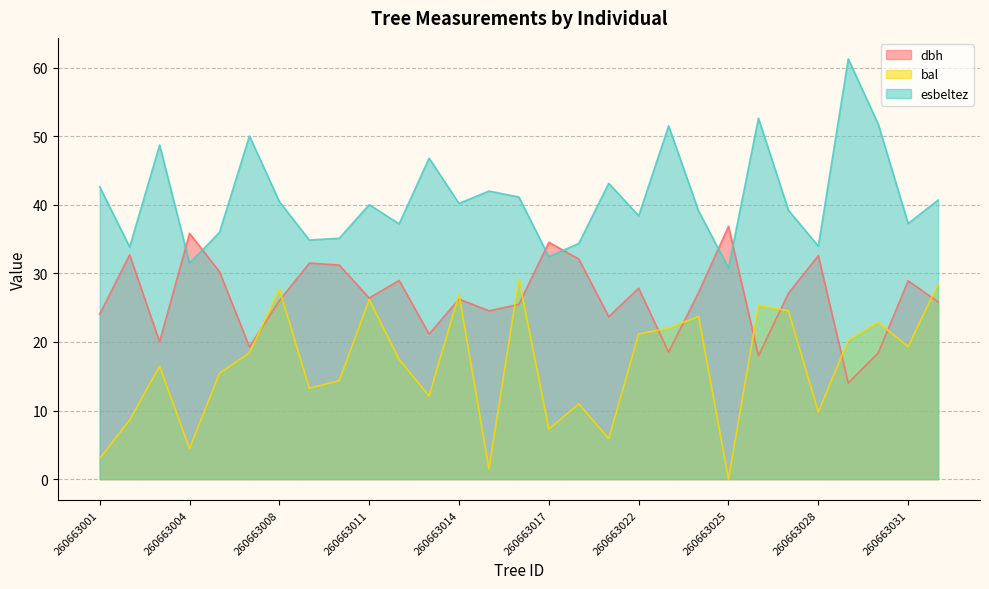

Is the value of dbh at 260663003 greater than the value of esbeltez at 260663022?

No